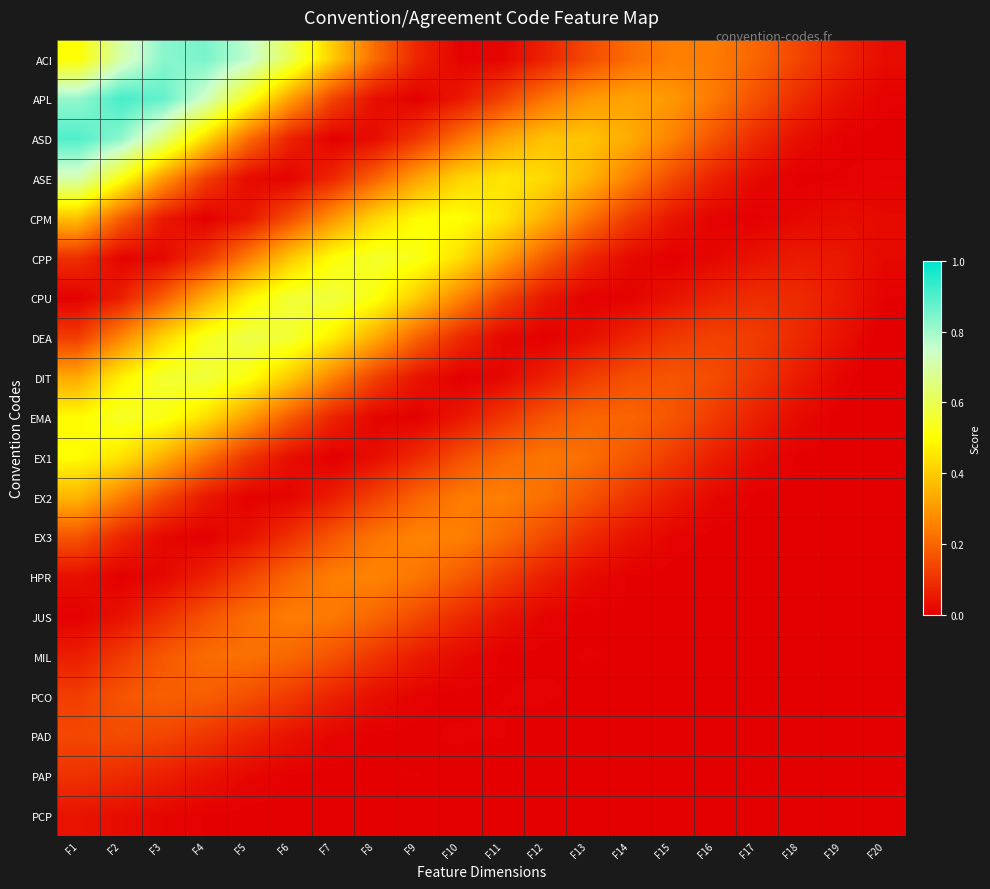

Which category has the lowest value across all series?

F20